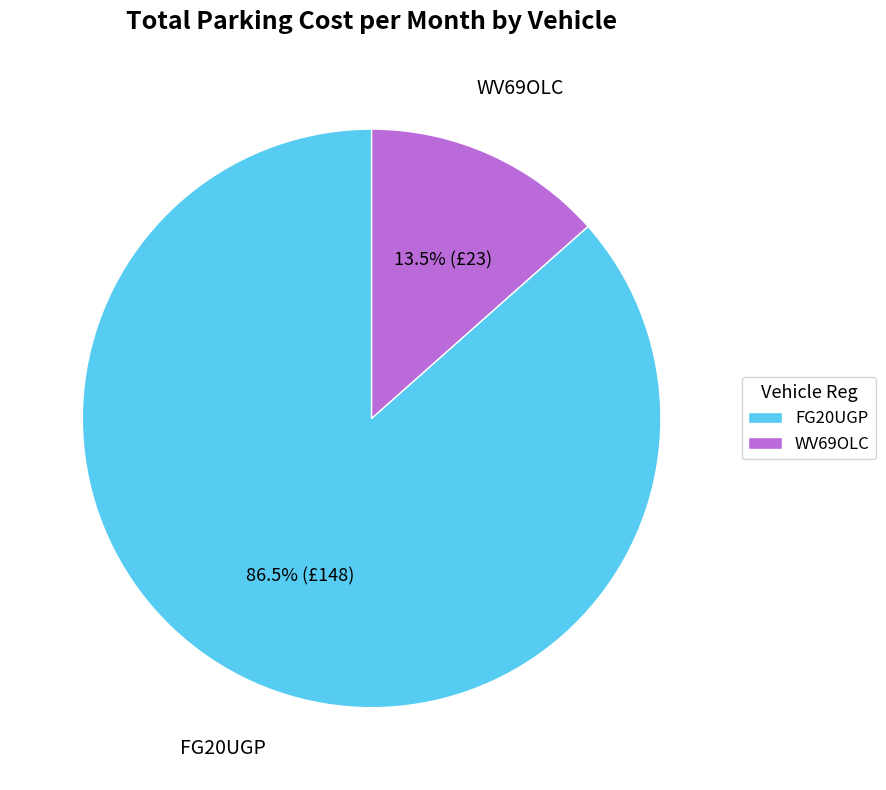

Which slice is the largest?

FG20UGP